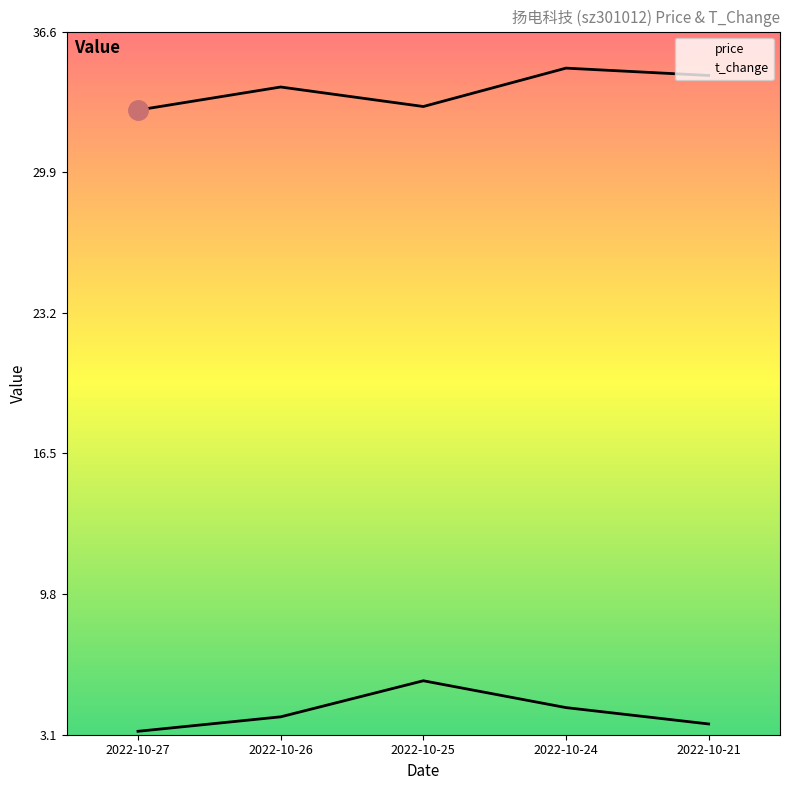

Which series has the largest total across all categories?

price